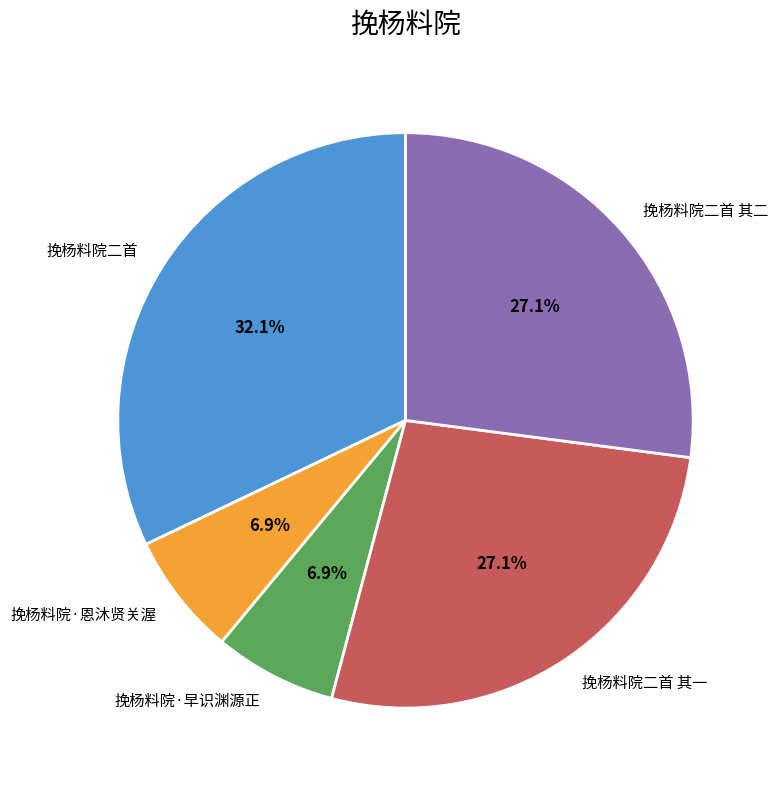

Does any single category account for the majority?

No